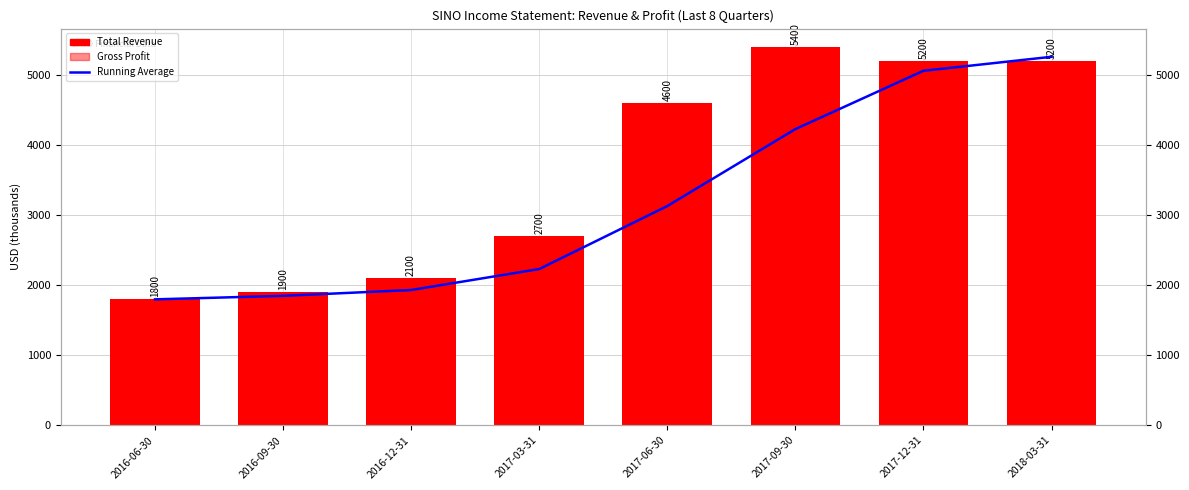

Reading left to right, list all the values displayed in this chart.

Running Average: 2016-06-30=1800.0	2016-09-30=1850.0	2016-12-31=1933.3	2017-03-31=2233.3	2017-06-30=3133.3	2017-09-30=4233.3	2017-12-31=5066.7	2018-03-31=5266.7
Total Revenue: 2016-06-30=1800.0	2016-09-30=1900.0	2016-12-31=2100.0	2017-03-31=2700.0	2017-06-30=4600.0	2017-09-30=5400.0	2017-12-31=5200.0	2018-03-31=5200.0
Gross Profit: 2016-06-30=600.0	2016-09-30=1600.0	2016-12-31=1700.0	2017-03-31=1600.0	2017-06-30=1400.0	2017-09-30=1700.0	2017-12-31=1800.0	2018-03-31=1800.0